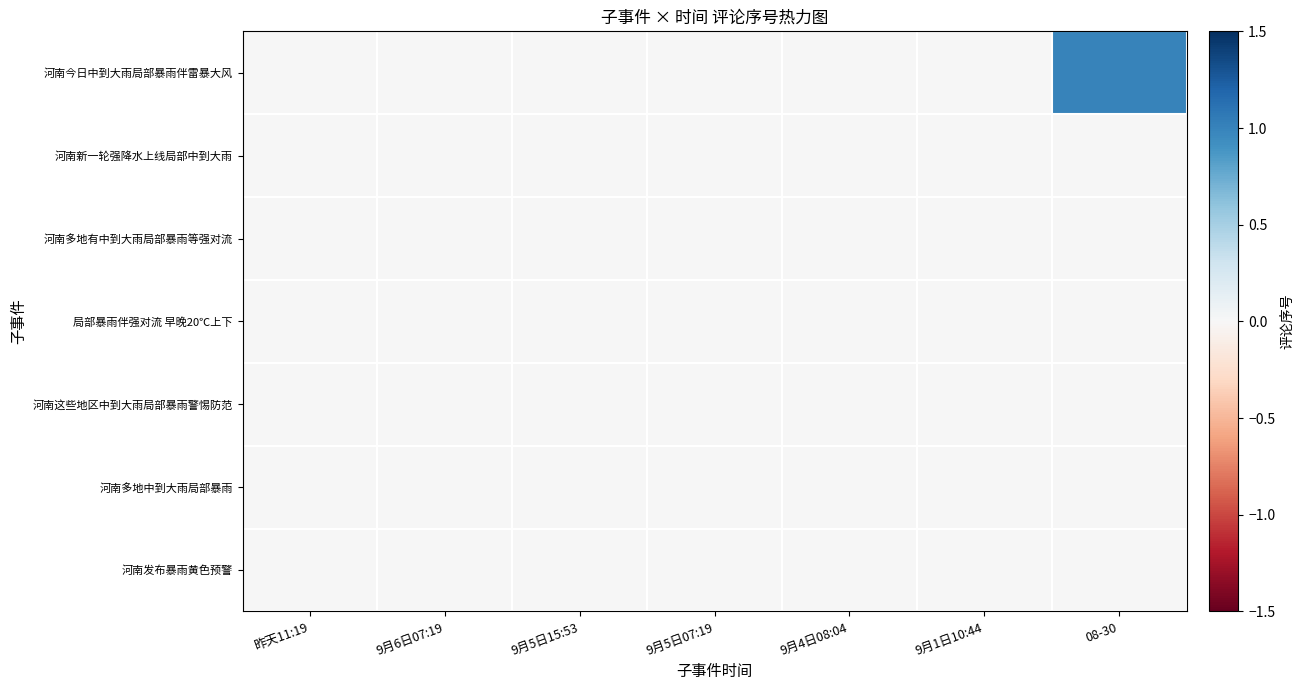

Rank the series at 9月6日07:19 from highest to lowest value.

河南发布暴雨黄色预警, 河南多地中到大雨局部暴雨, 河南这些地区中到大雨局部暴雨警惕防范, 局部暴雨伴强对流 早晚20℃上下, 河南多地有中到大雨局部暴雨等强对流, 河南新一轮强降水上线局部中到大雨, 河南今日中到大雨局部暴雨伴雷暴大风